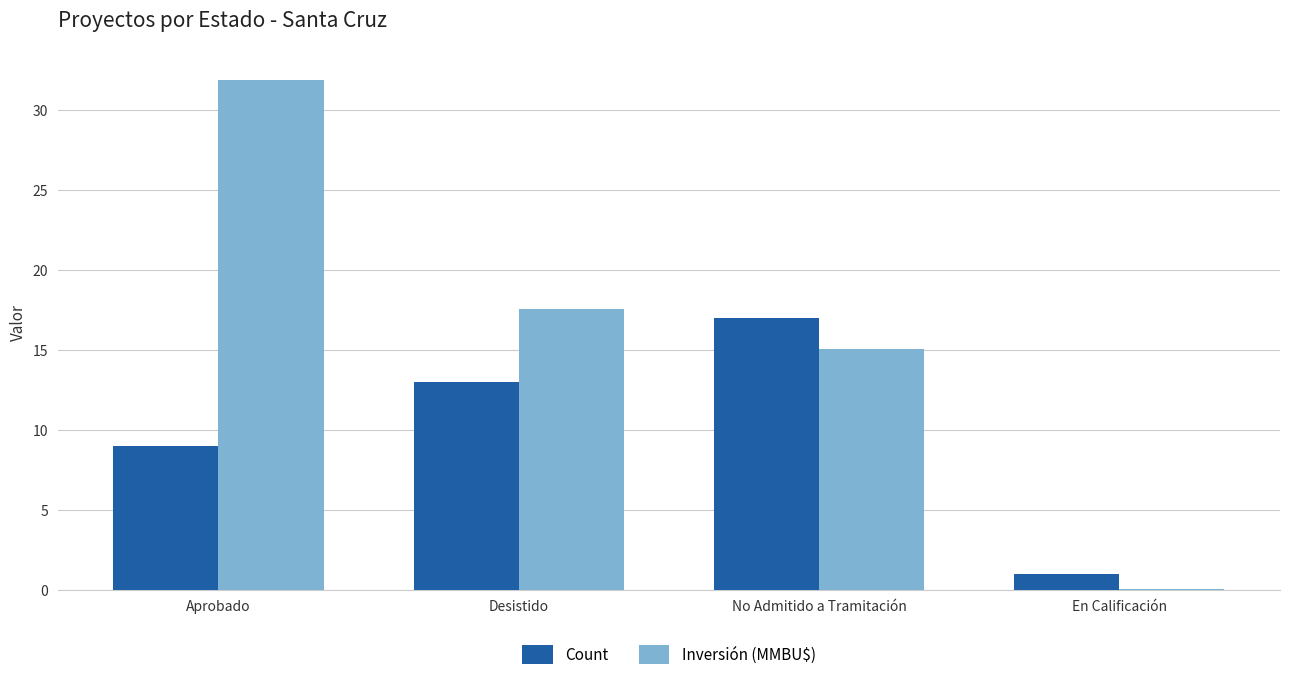

Which label corresponds to the largest value in the chart?

Aprobado